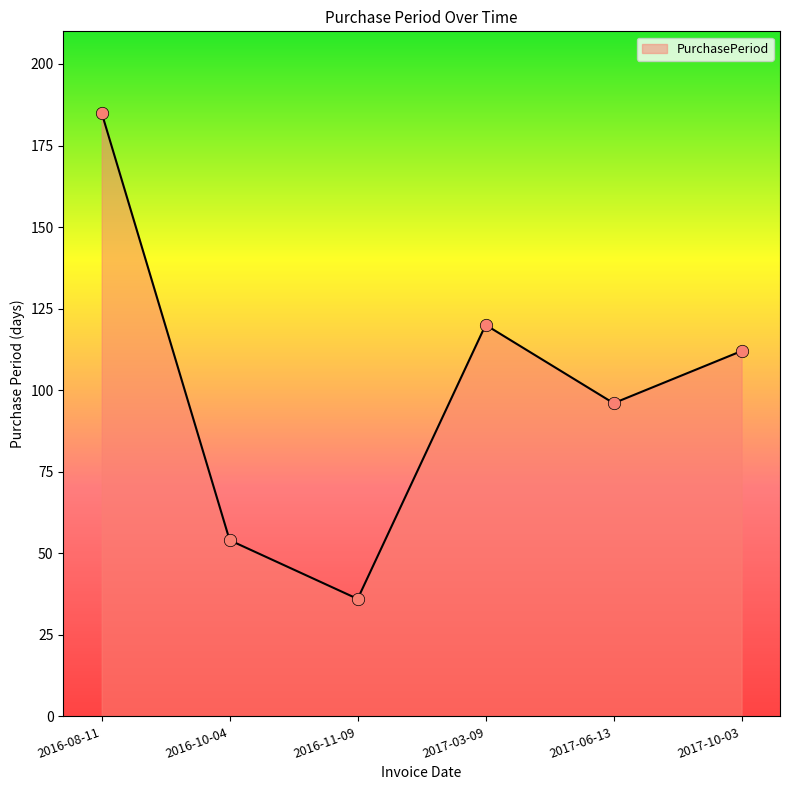

Which has a higher value, 2016-08-11 or 2017-06-13?

2016-08-11